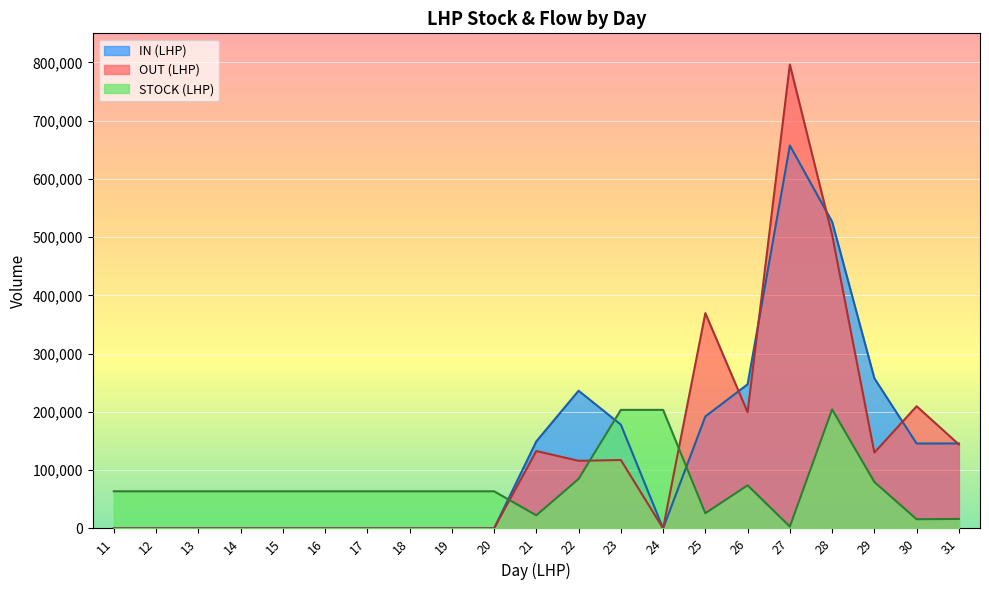

What is the sum of all STOCK (LHP) values?

1571047